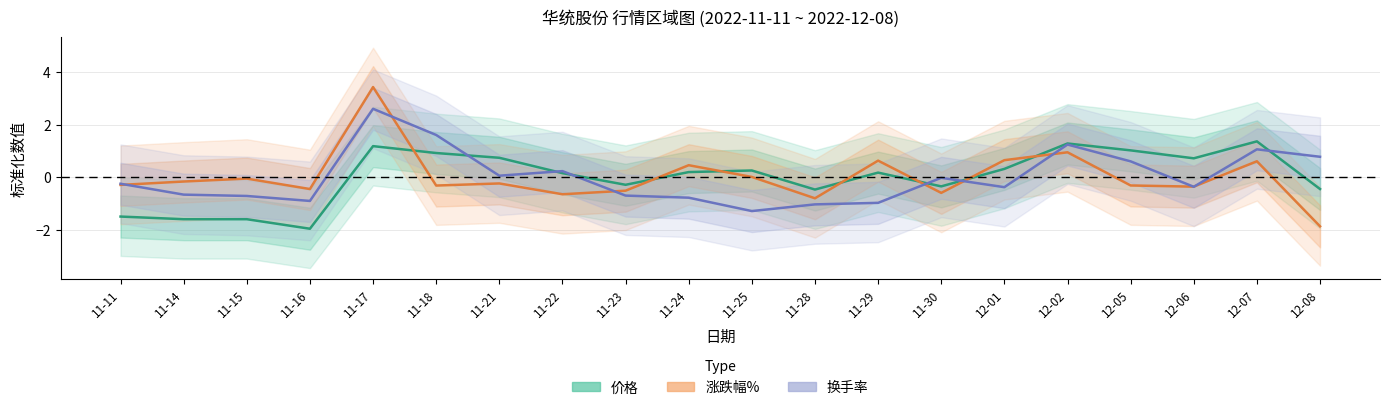

After their last crossing, which series has the higher values: 换手率 or 价格?

换手率